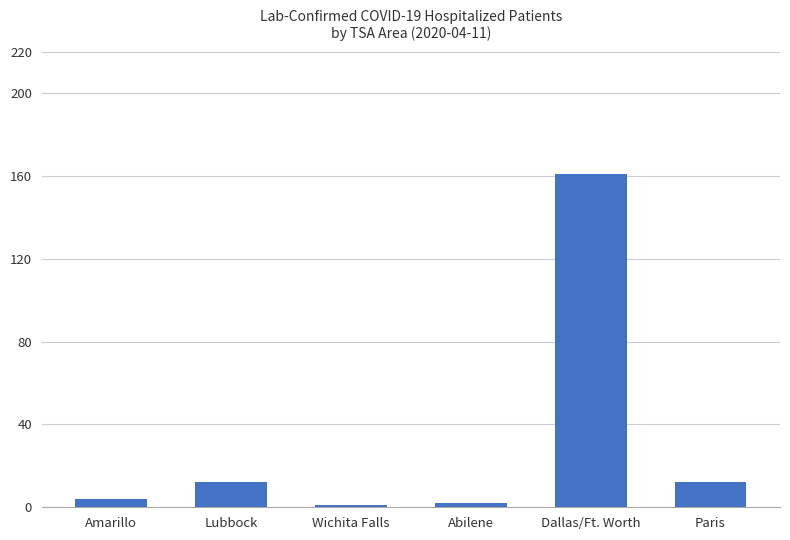

What is the maximum value shown in the chart?

161